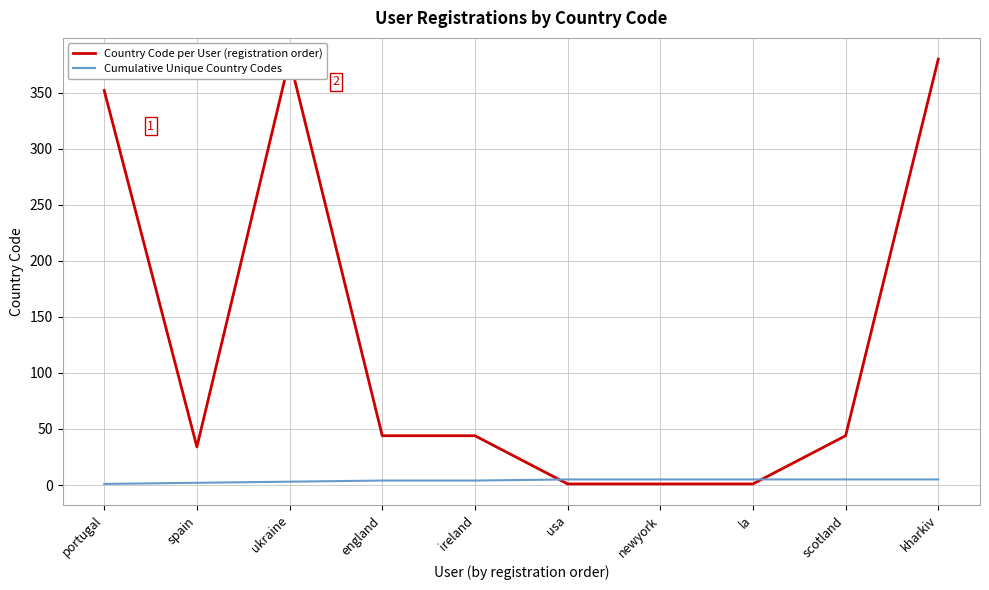

What is the sum of the Country Code per User (registration order) values at scotland and la?

45